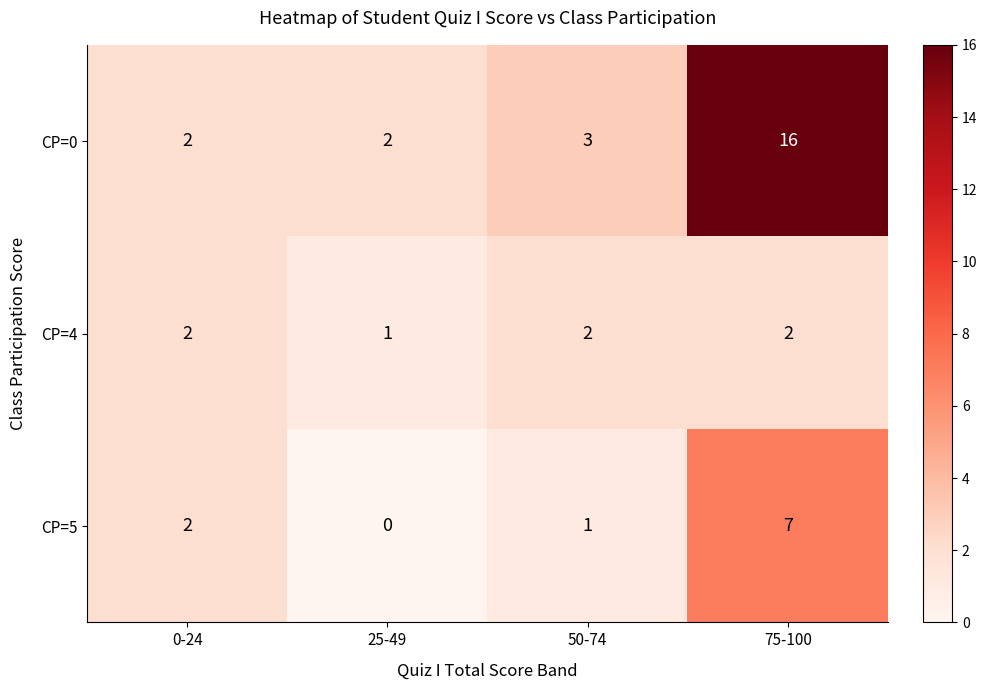

What is the sum of all CP=5 values?

10